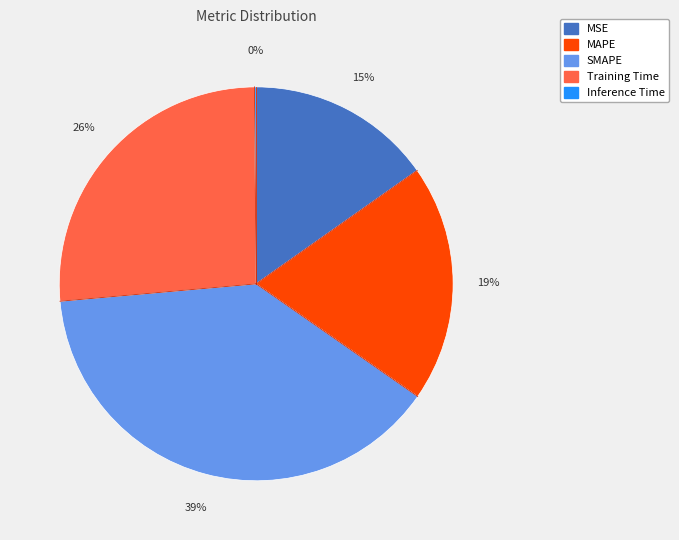

Combined, do Training Time and MSE account for over 50%?

No